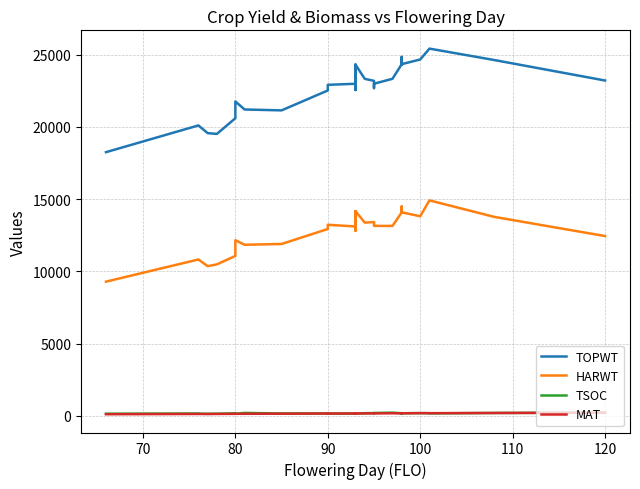

True or false: TOPWT and HARWT intersect in this chart.

False